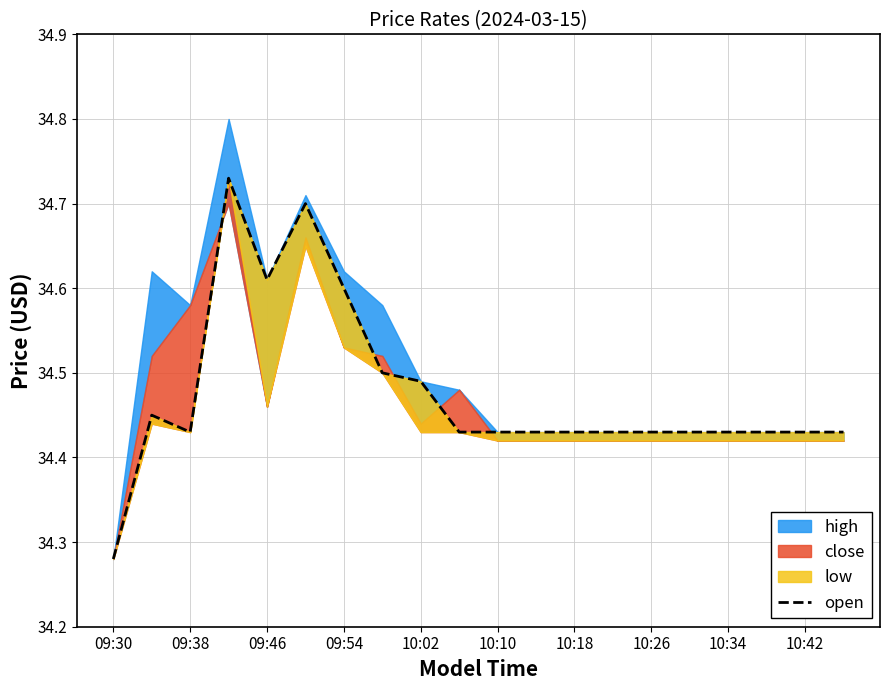

How many interior local peaks (higher than both neighbors) does the data have?

3